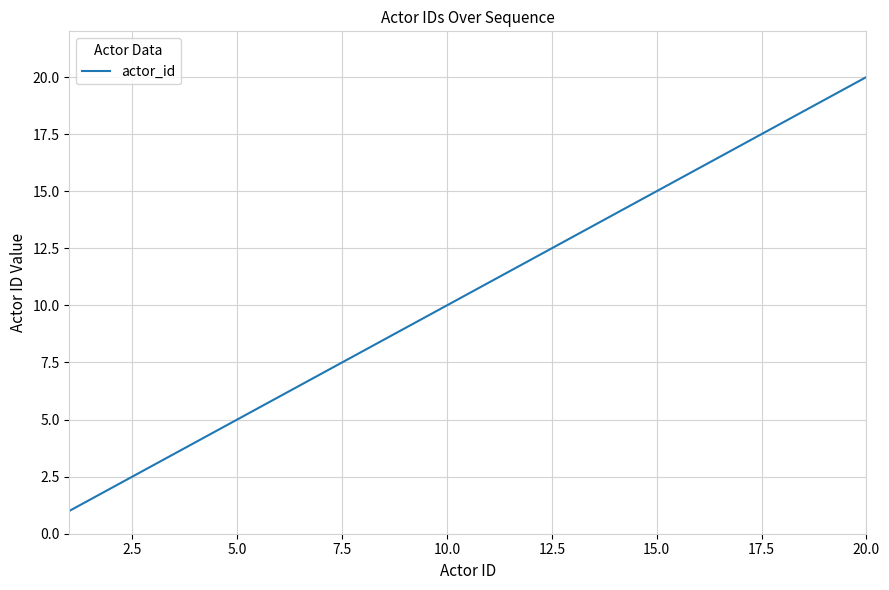

What is the difference between the maximum and minimum values?

19